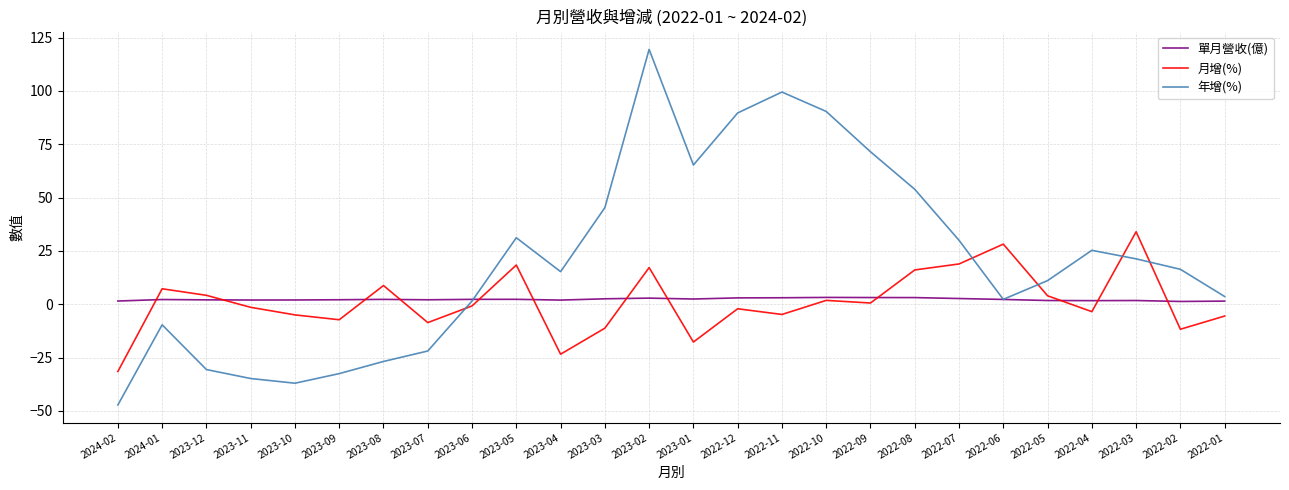

Which category has the lowest value across all series?

2024-02